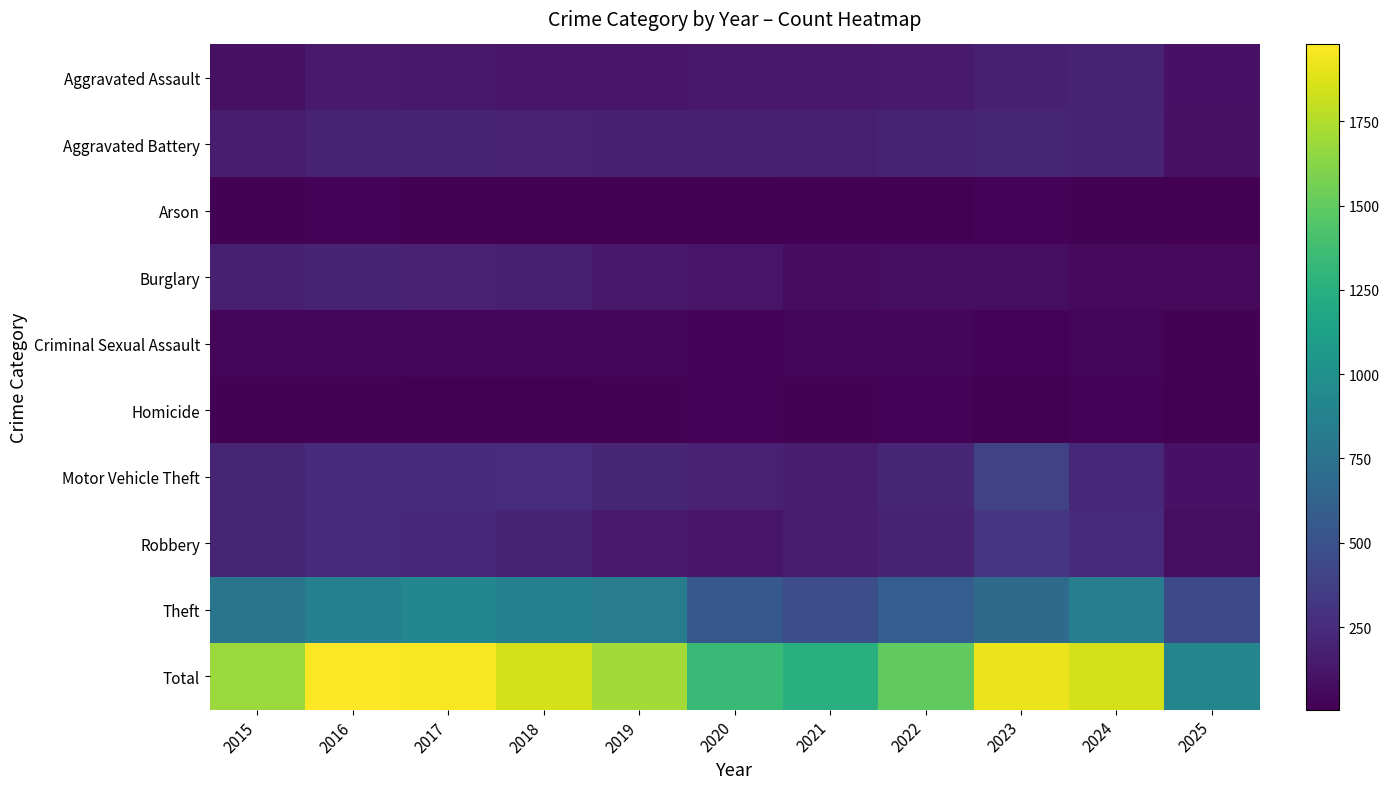

Which series has the largest total across all categories?

Total